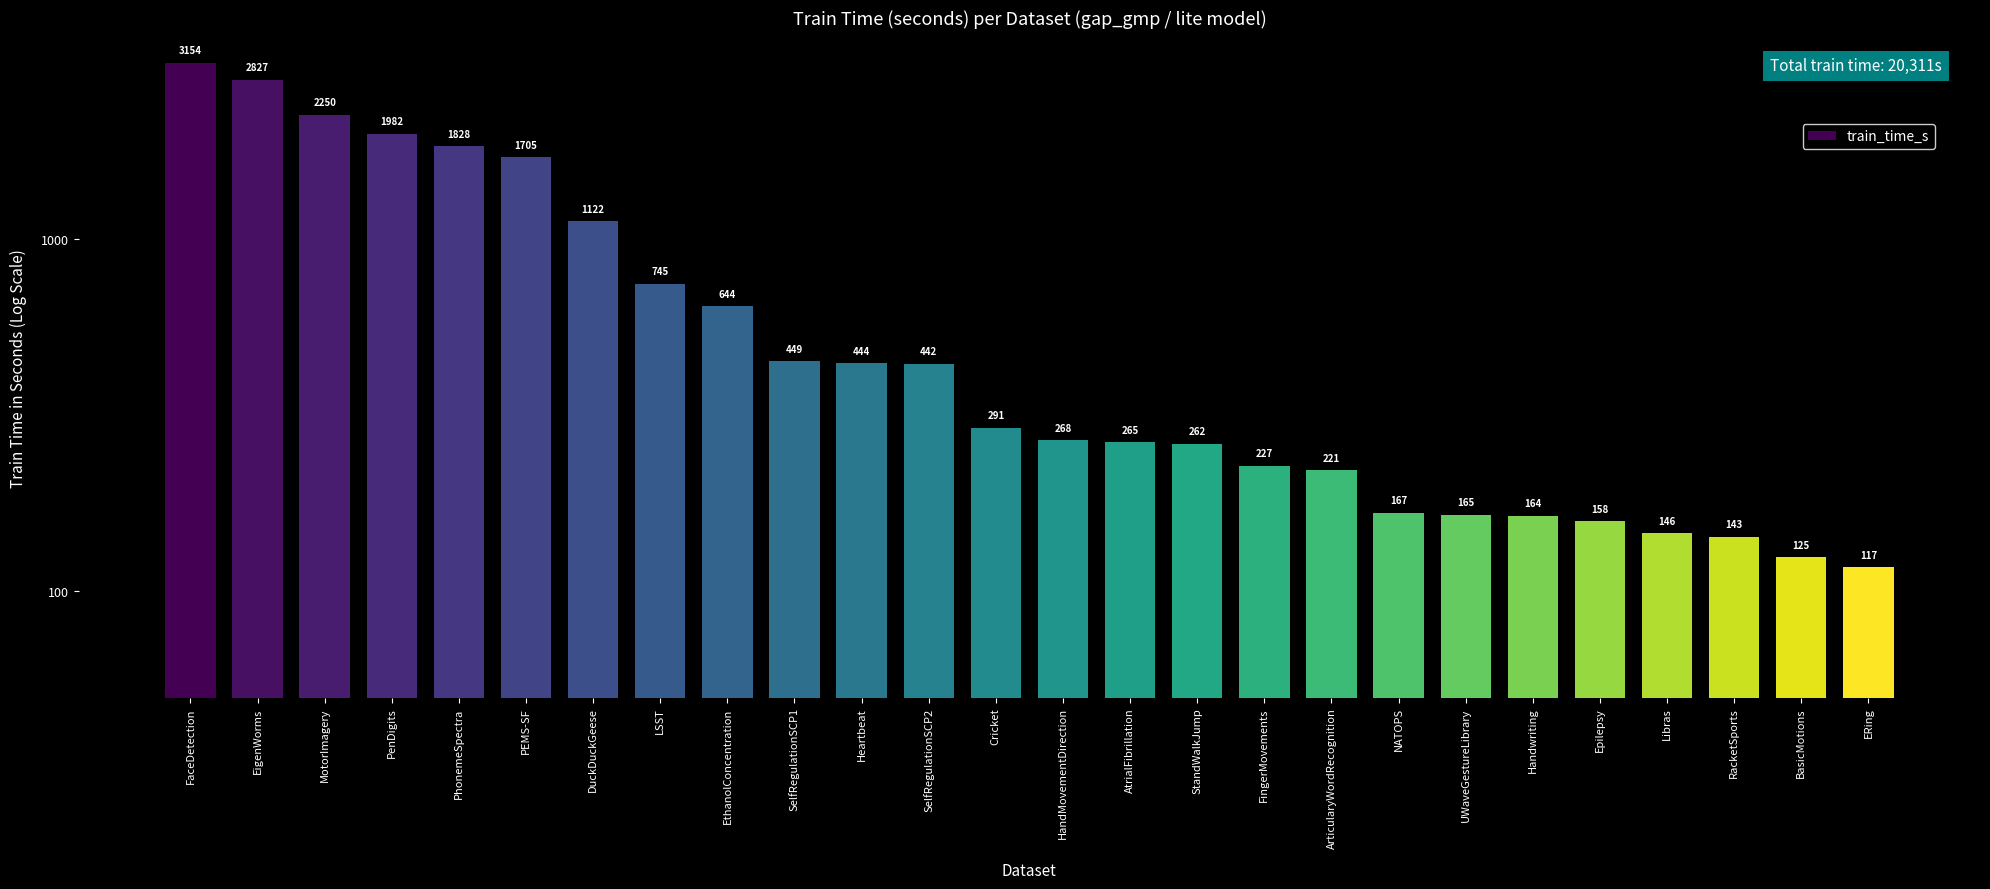

Does the chart contain stacked bars?

No